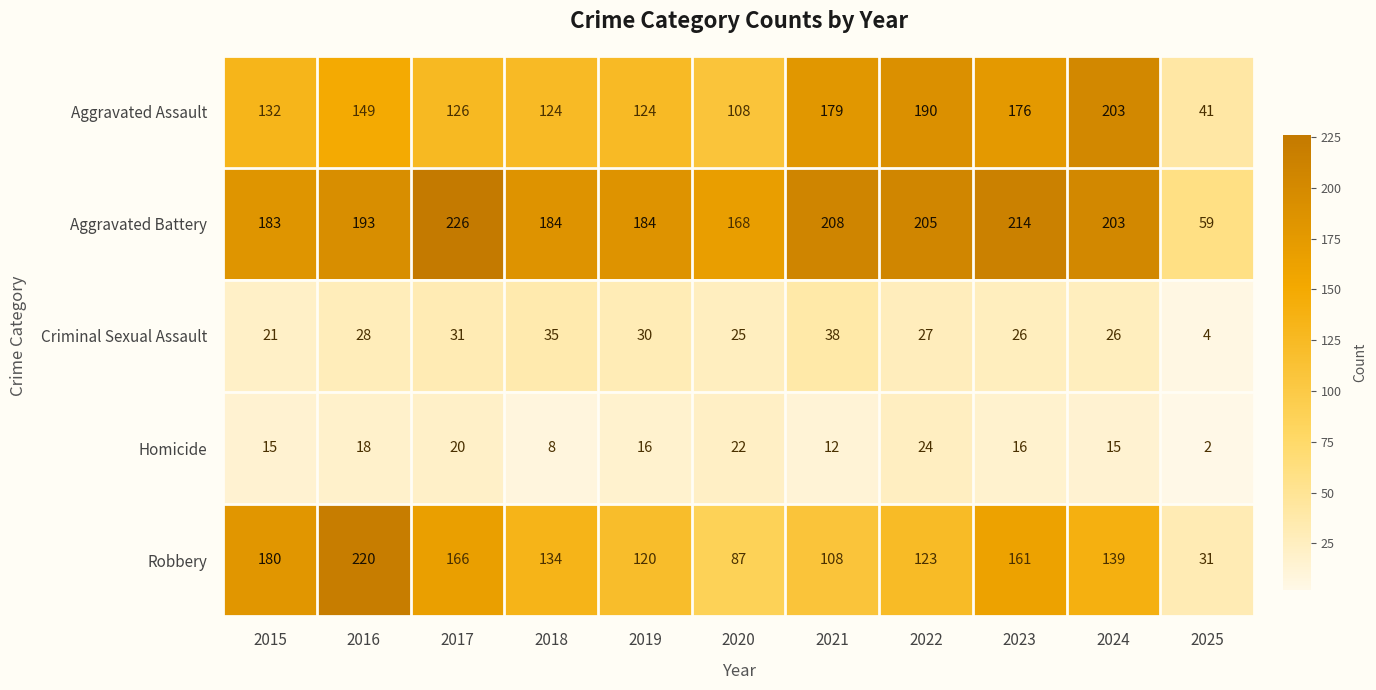

Which category has the highest value across all series?

2017